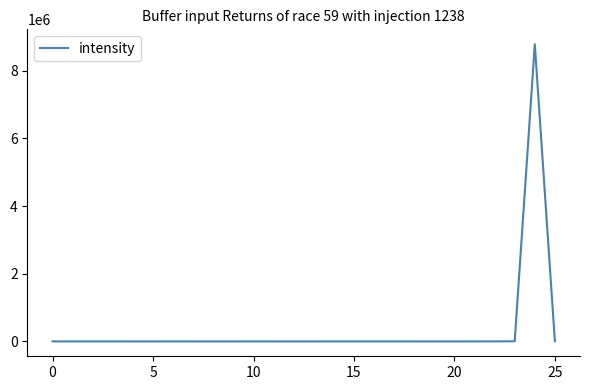

What is the greatest value displayed?

8785542.0